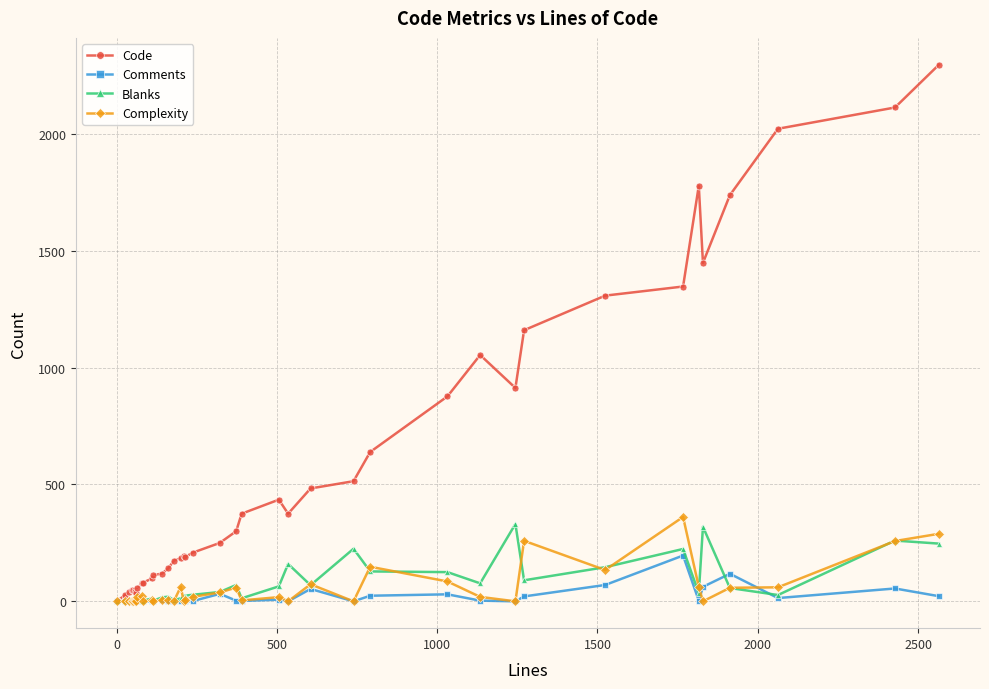

Count the number of data series in this chart.

4